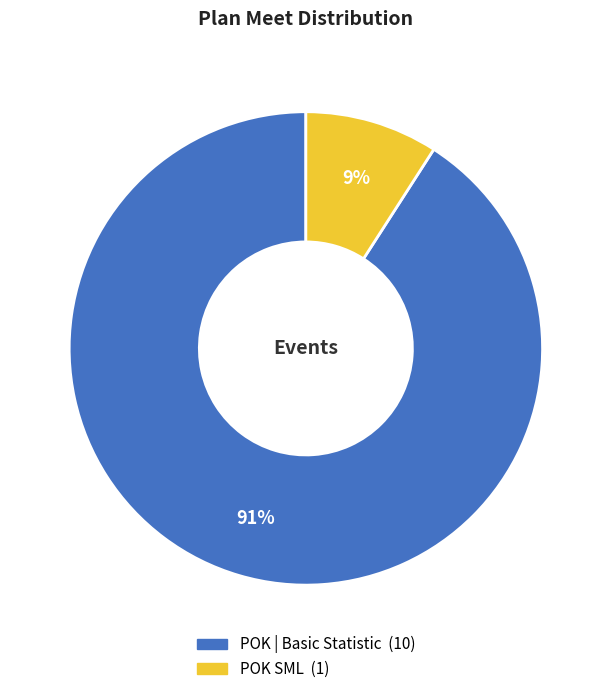

Does POK SML account for over 50% of the chart?

No